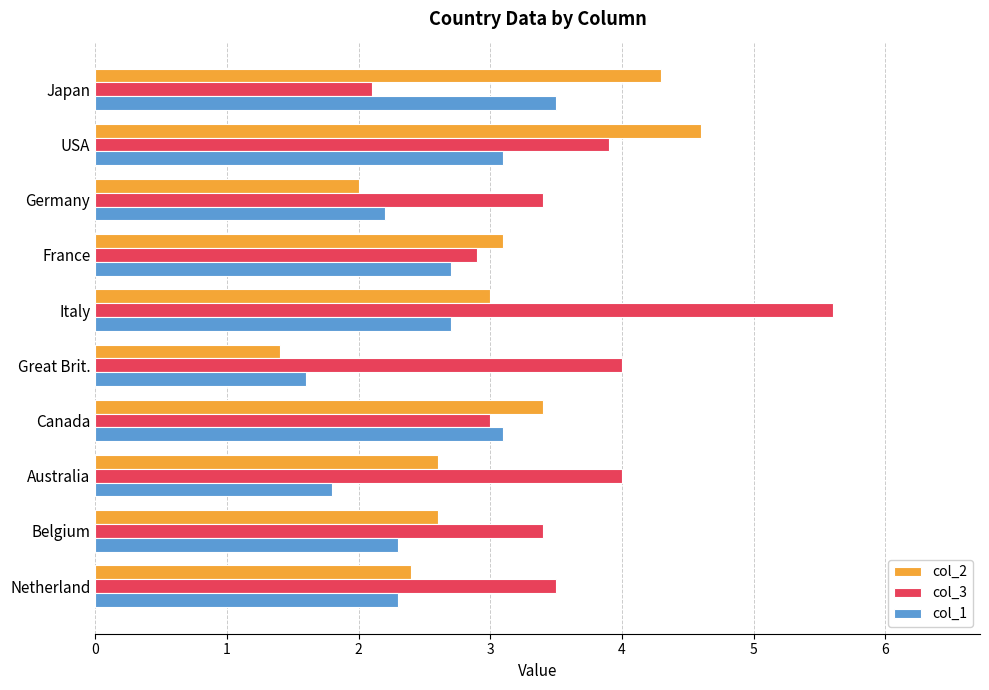

Read the col_1 value at Italy.

2.7